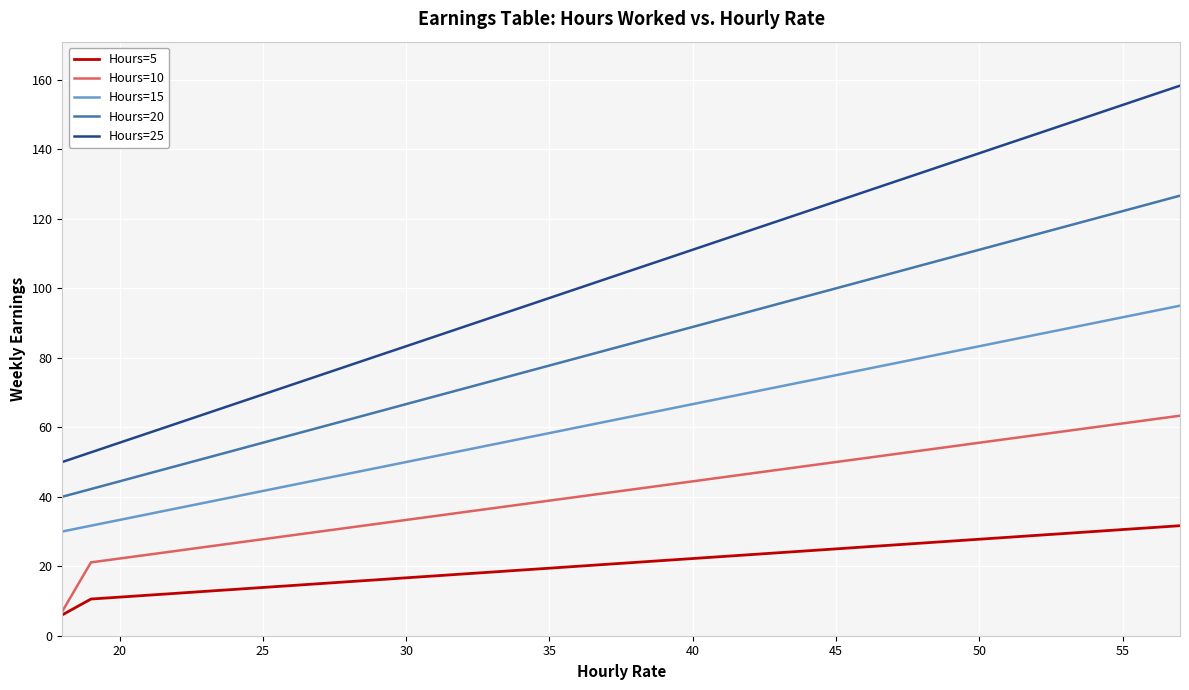

Which series has the widest spread of values?

Hours=25